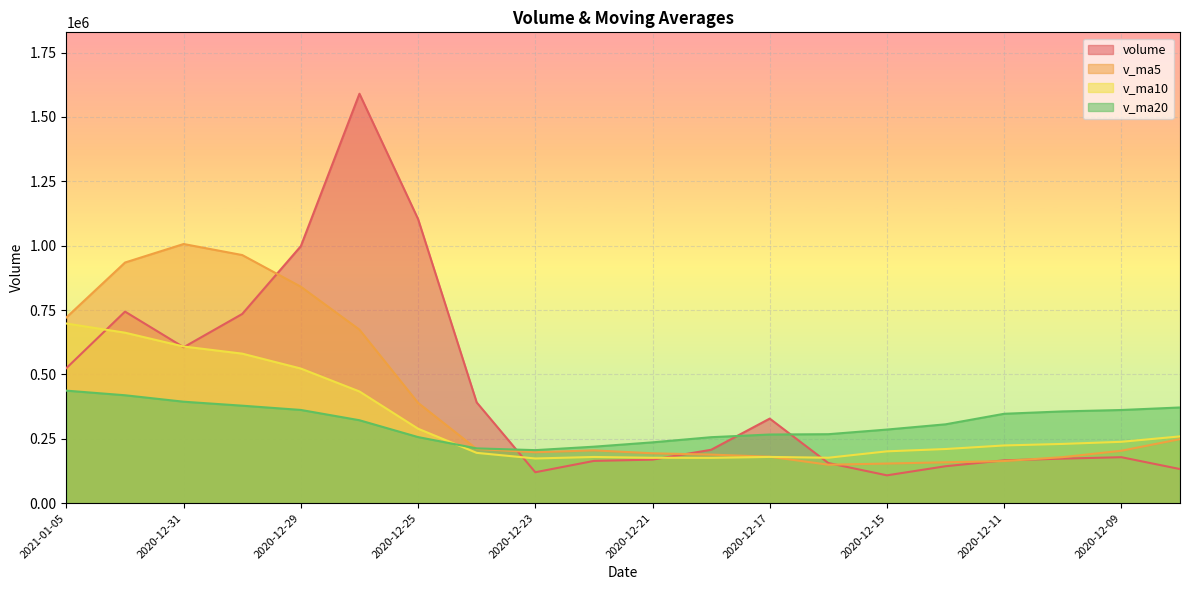

What is the label of the 5th point from the right?

2020-12-14